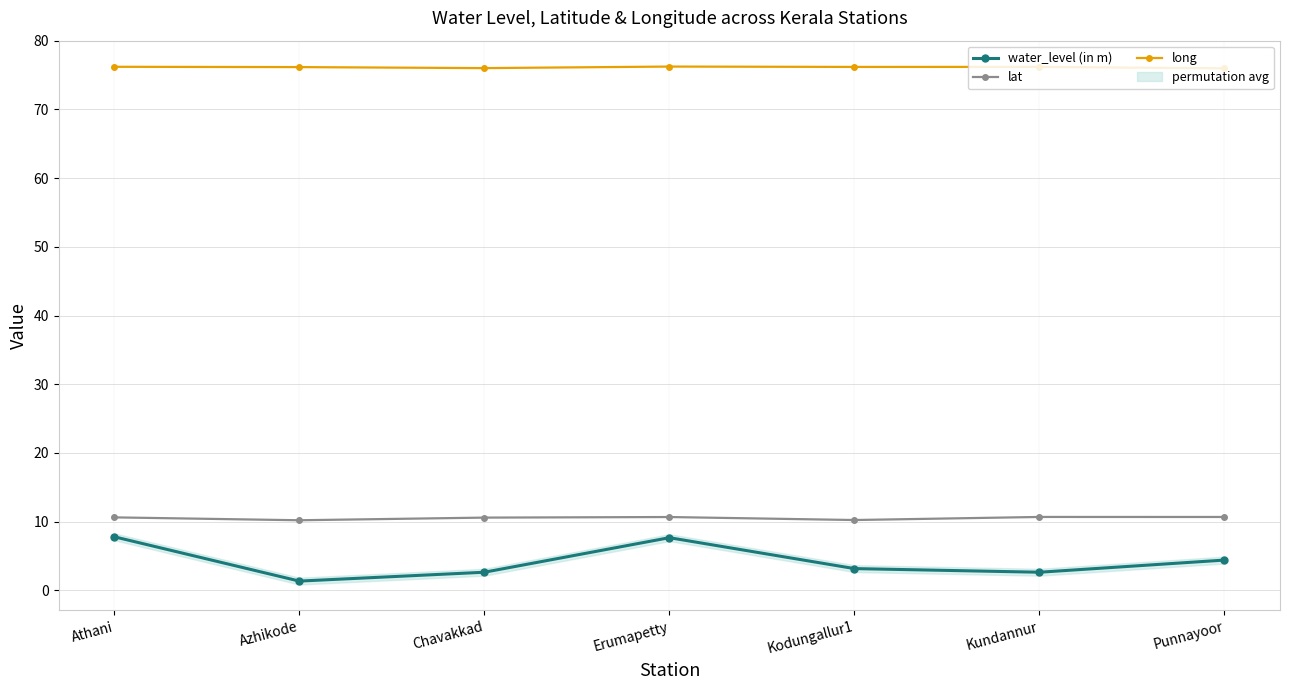

True or false: water_level (in m) and long cross at least once.

False